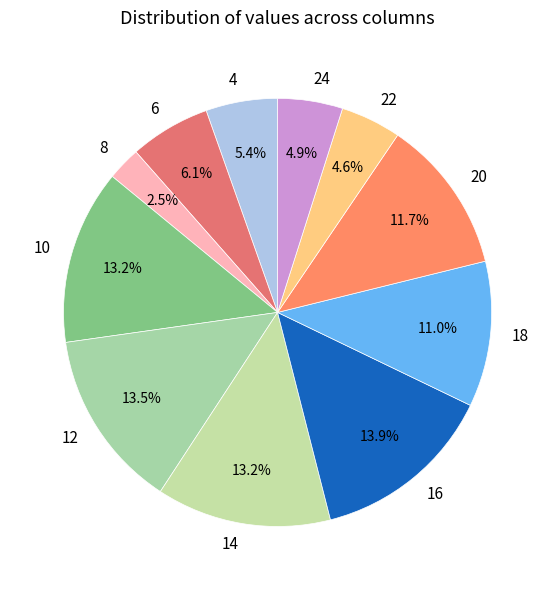

To the nearest percent, what percentage of the pie is 24?

5%